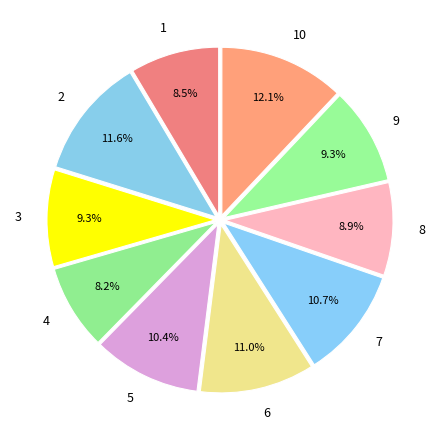

Does any single category account for the majority?

No